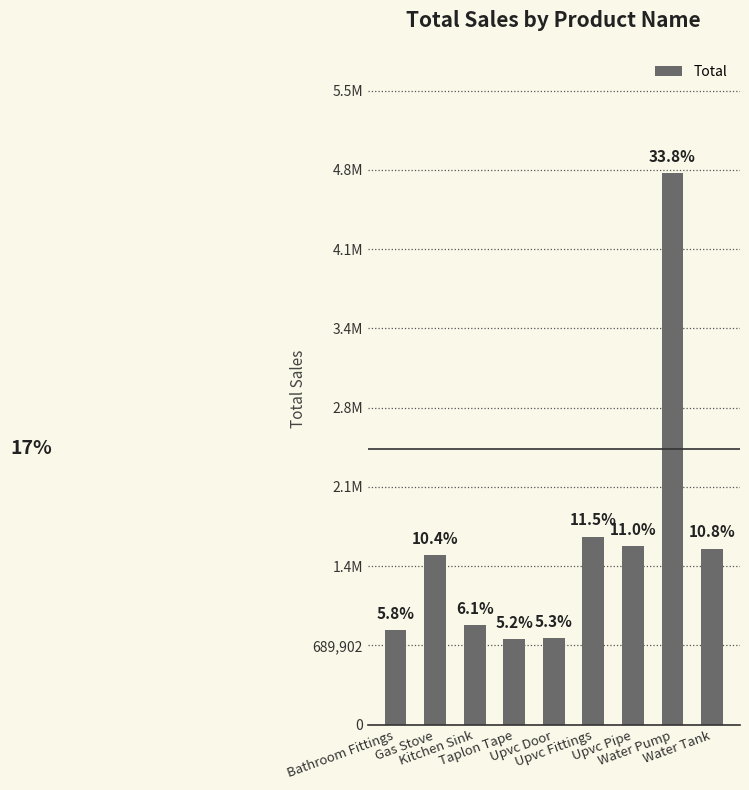

What is the average value?

1576306